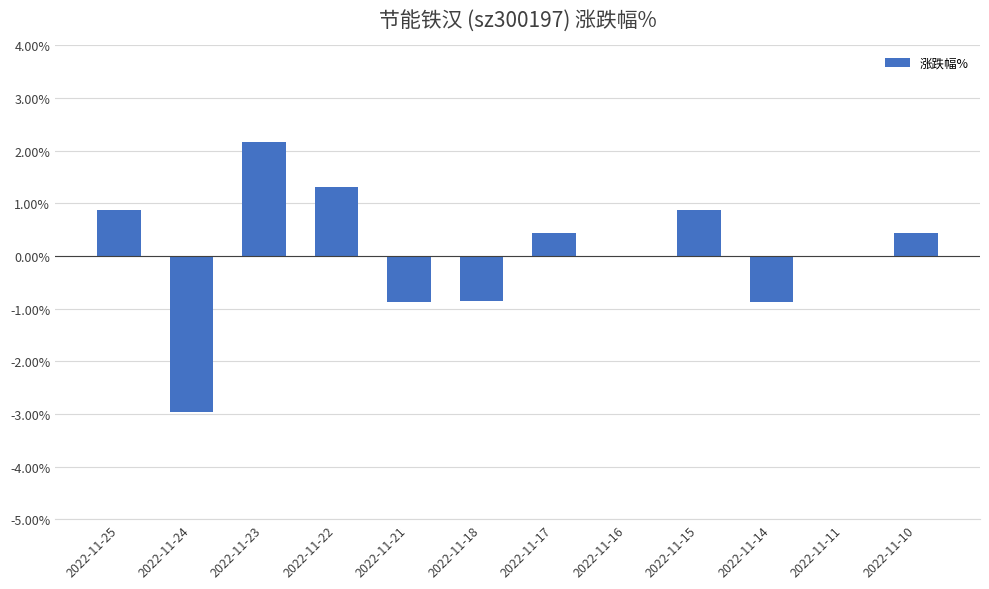

Reading right to left, list all the values displayed in this chart.

2022-11-10=0.4	2022-11-11=0.0	2022-11-14=-0.9	2022-11-15=0.9	2022-11-16=0.0	2022-11-17=0.4	2022-11-18=-0.9	2022-11-21=-0.9	2022-11-22=1.3	2022-11-23=2.2	2022-11-24=-3.0	2022-11-25=0.9